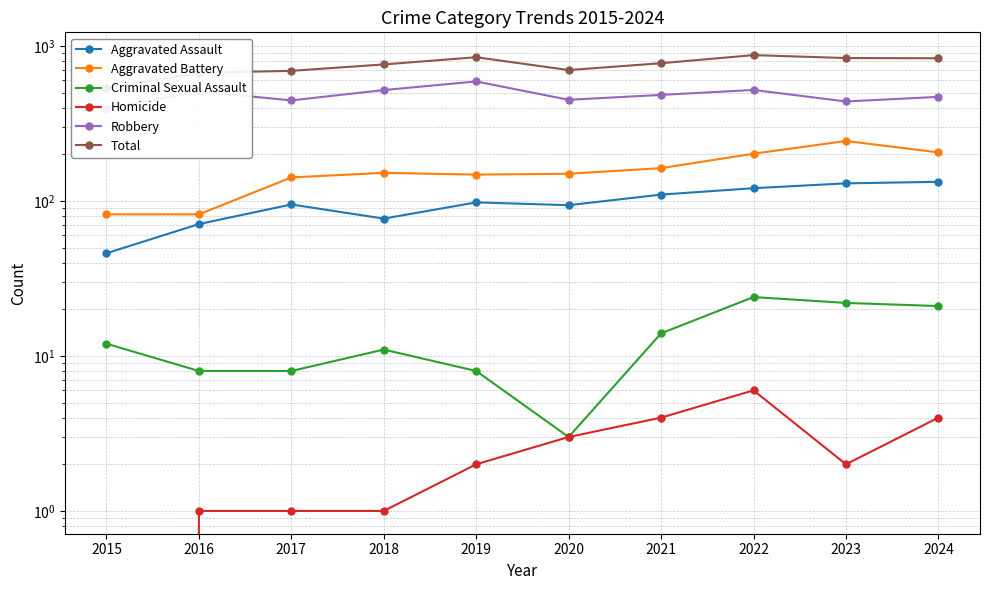

Rank the series at 2016 from lowest to highest value.

Homicide, Criminal Sexual Assault, Aggravated Assault, Aggravated Battery, Robbery, Total